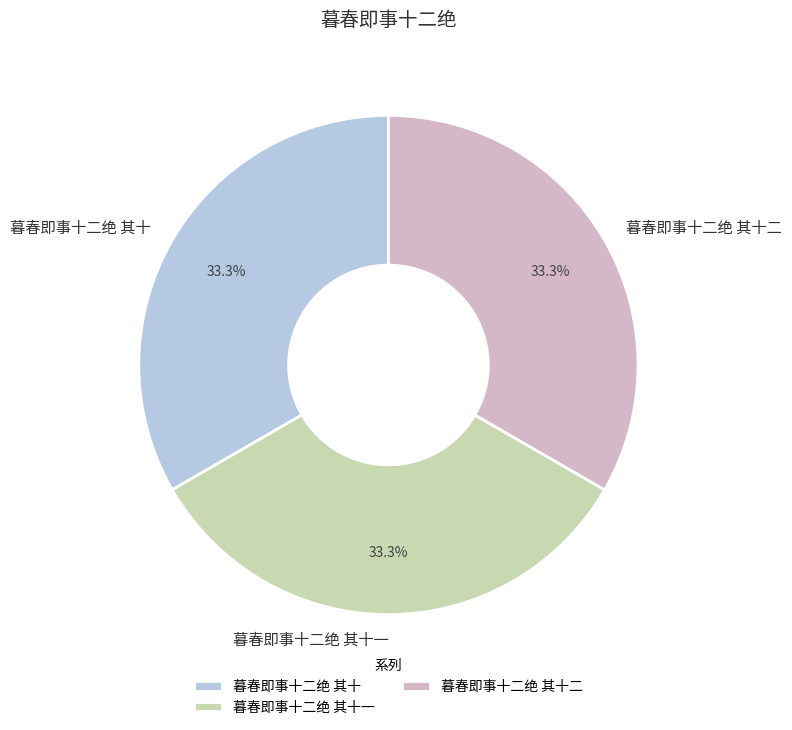

What percentage is NOT represented by 暮春即事十二绝 其十一?

66.7%